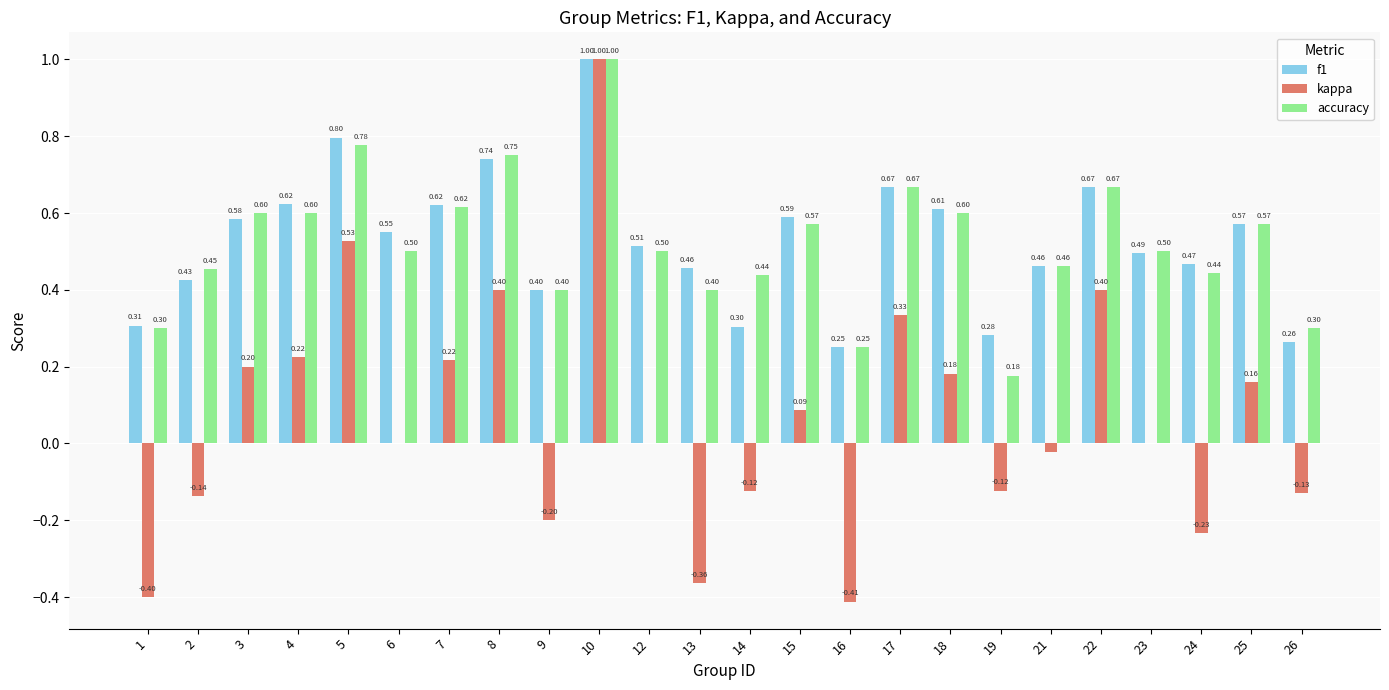

Is it true that kappa equals -0.6 at 23?

False